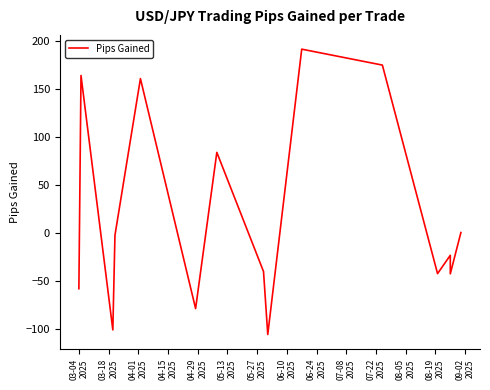

What is the greatest value displayed?

191.0